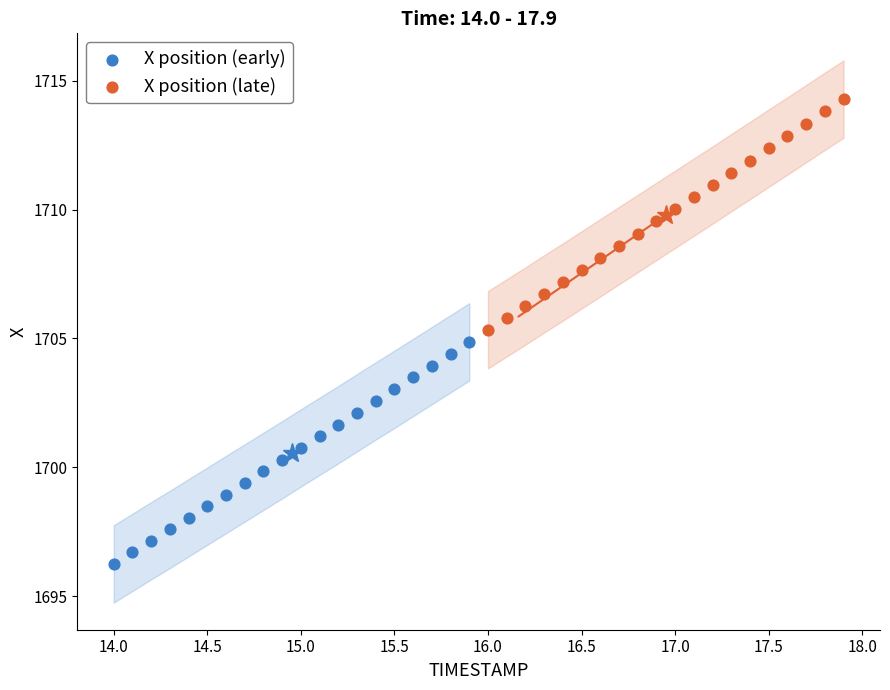

Which series reaches the maximum Y coordinate?

X position (late)